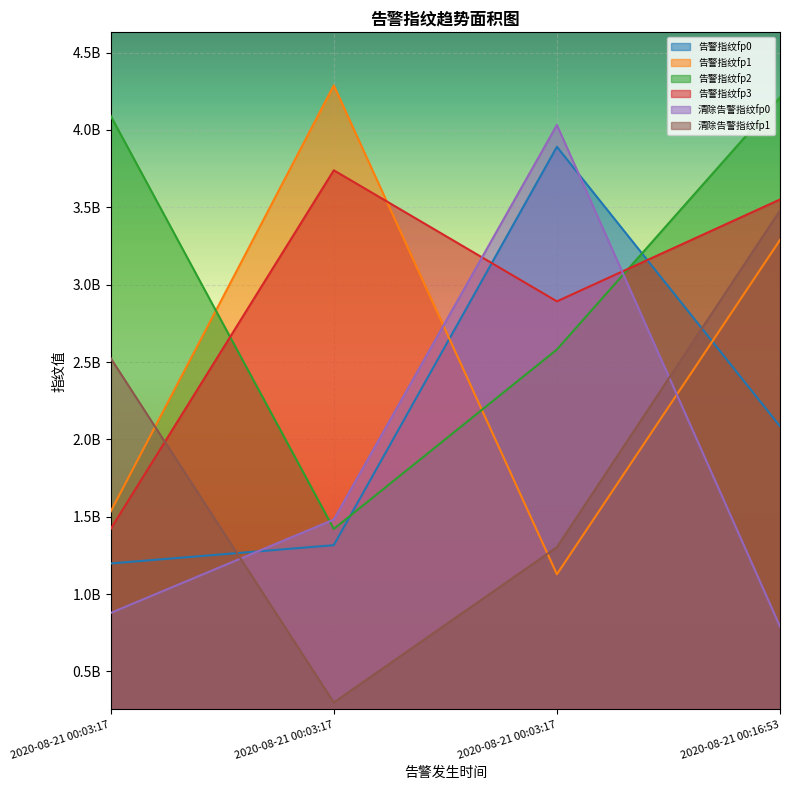

How many lines are shown in the chart?

6